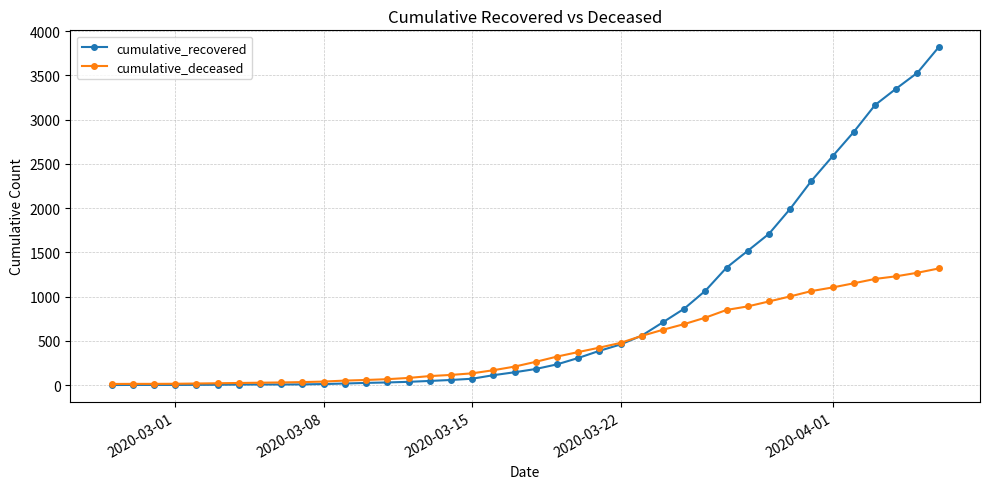

What is the greatest value displayed?

3817